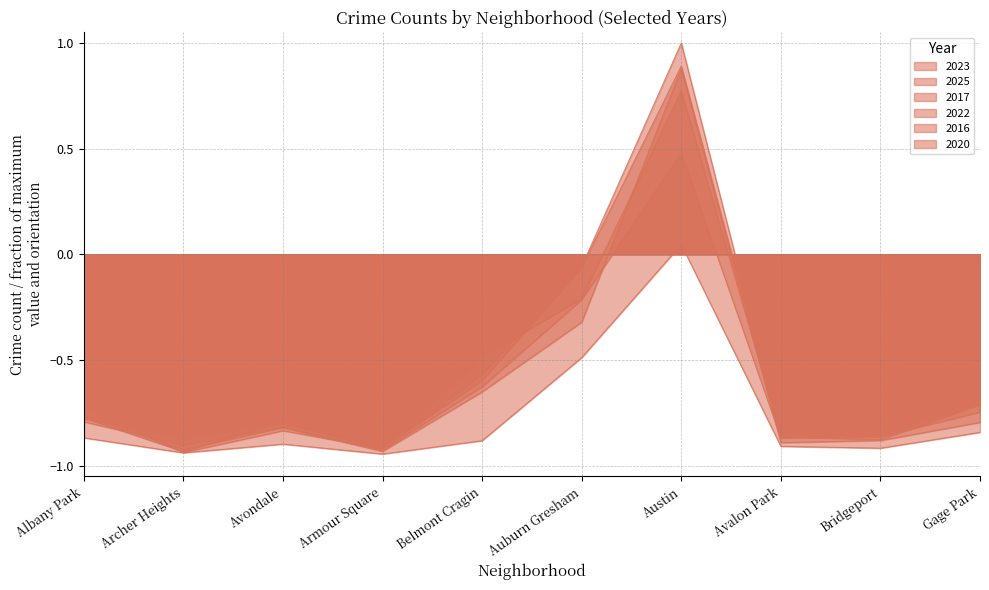

Between Albany Park and Avondale, which series saw the biggest shift?

2016